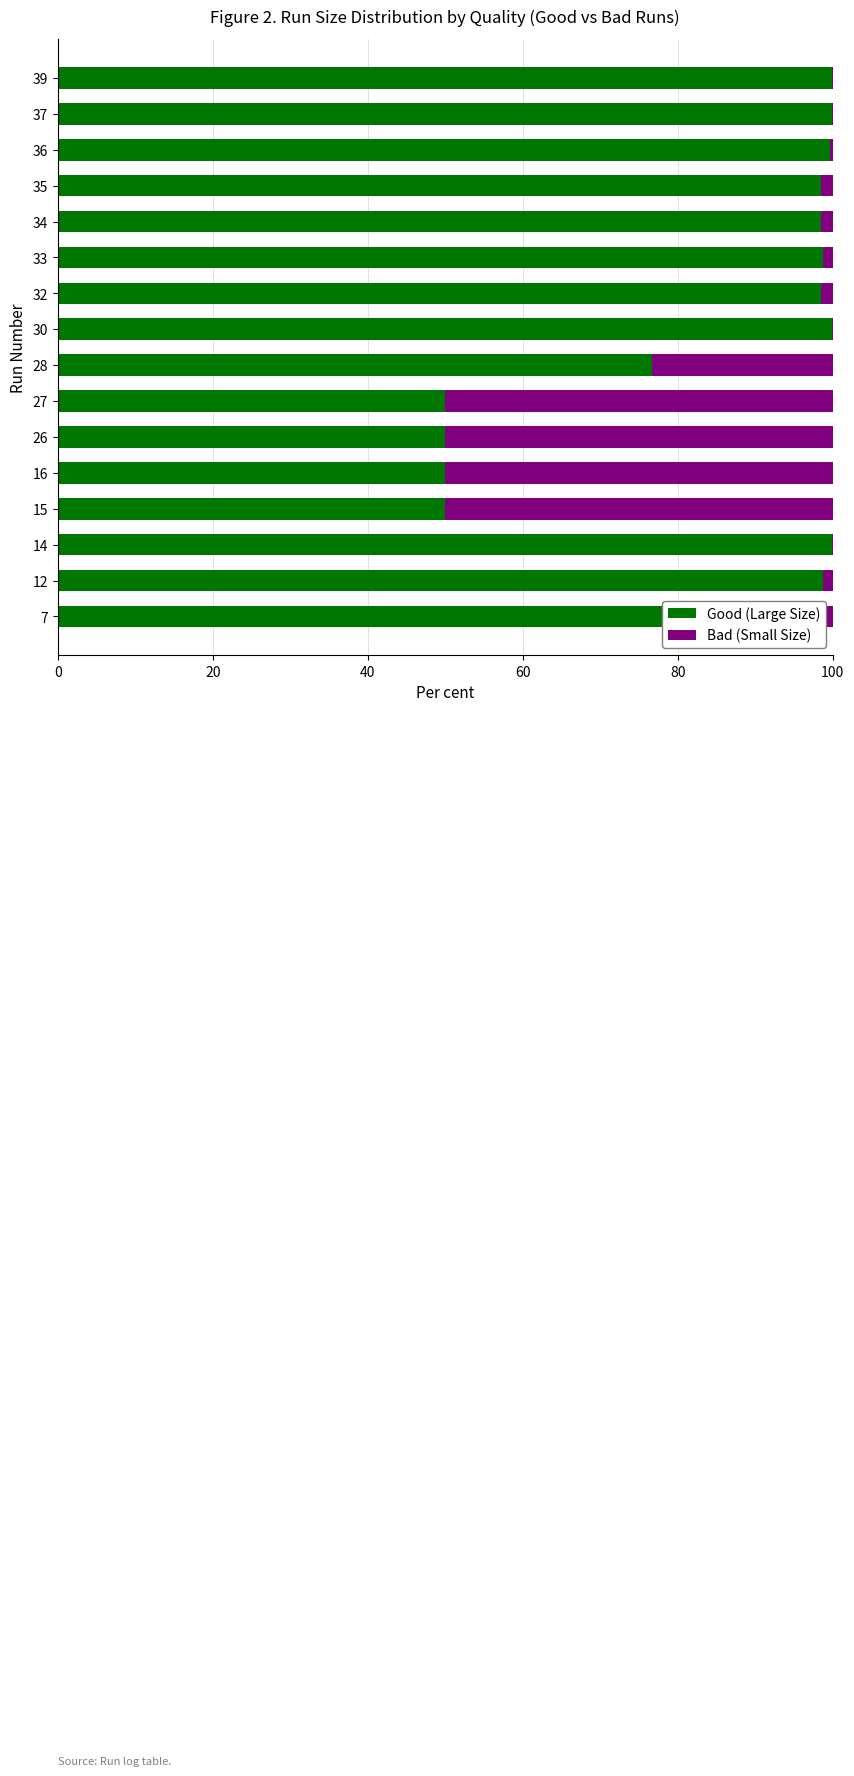

How many data points does each series have?

16